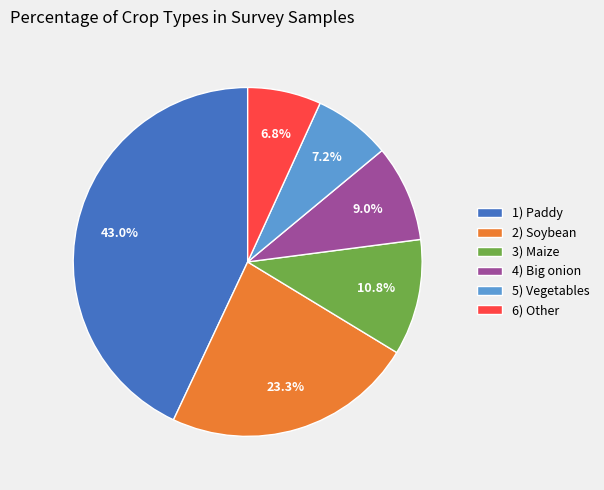

To the nearest percent, what is the difference between the largest and smallest slice percentages?

36%